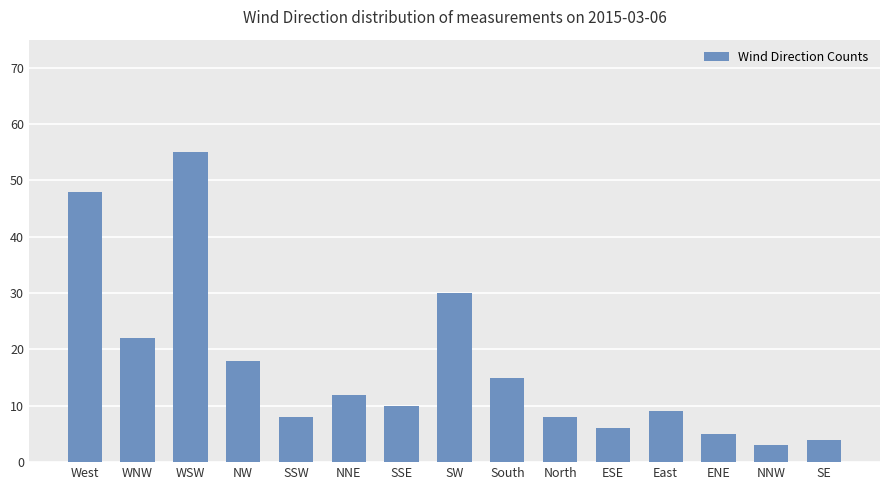

What is the difference between the maximum and minimum values?

52